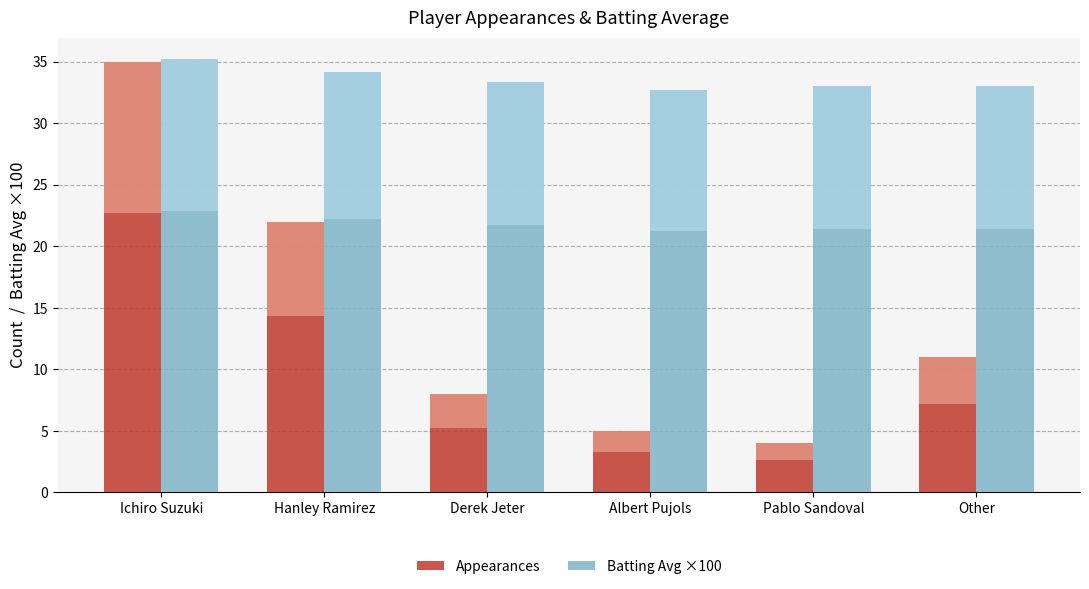

Reading right to left, what are all the values shown in this chart?

Appearances: 11.0	4.0	5.0	8.0	22.0	35.0
Batting Avg ×100: 33.0	33.0	32.7	33.4	34.2	35.2